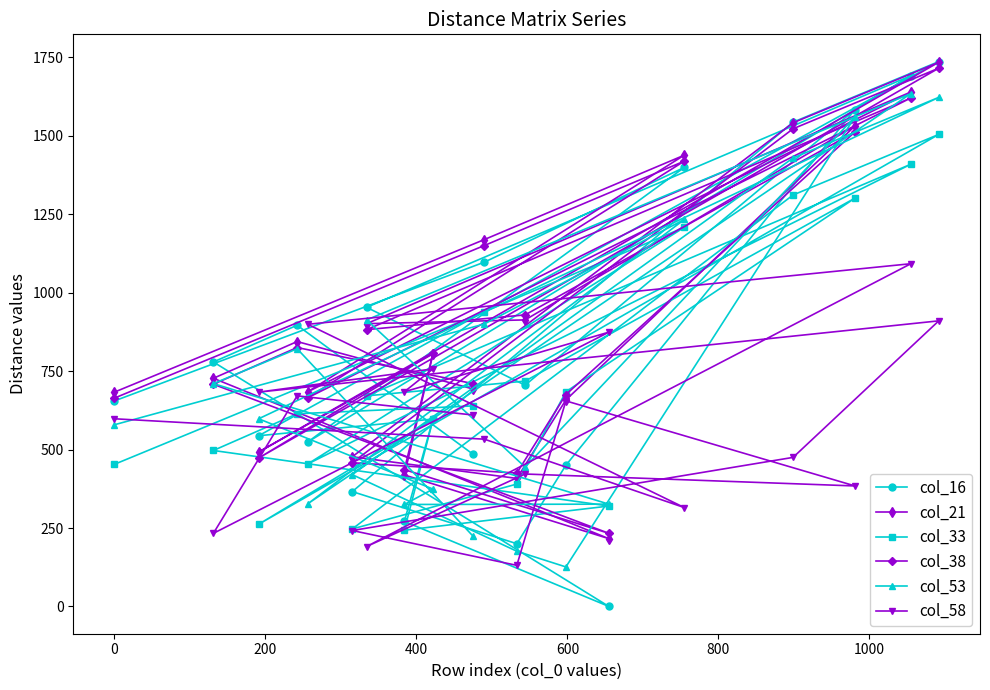

What is the greatest value displayed?

1736